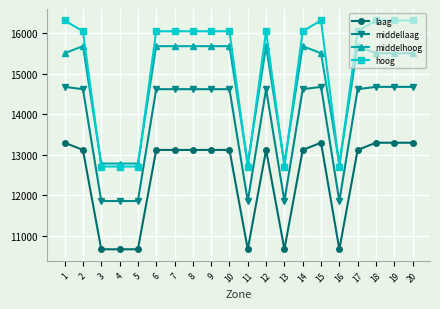

The value of laag at 13 is 18649.7. True or false?

False